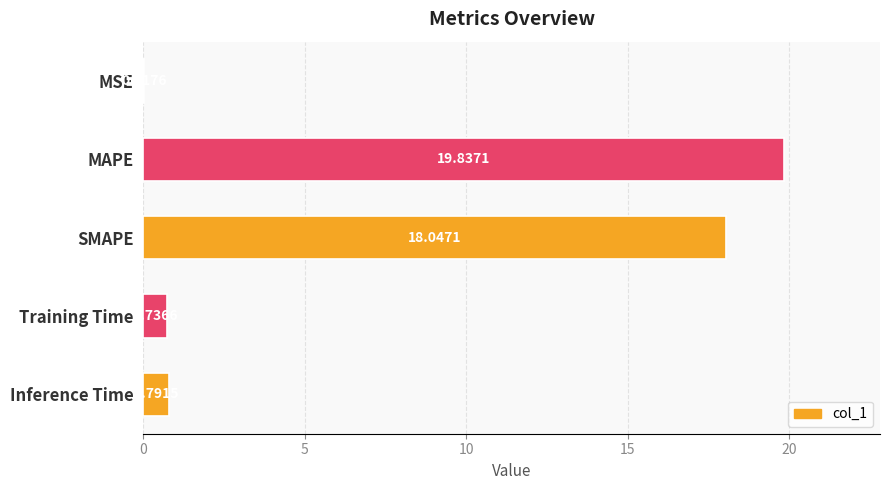

What is the average value?

7.9